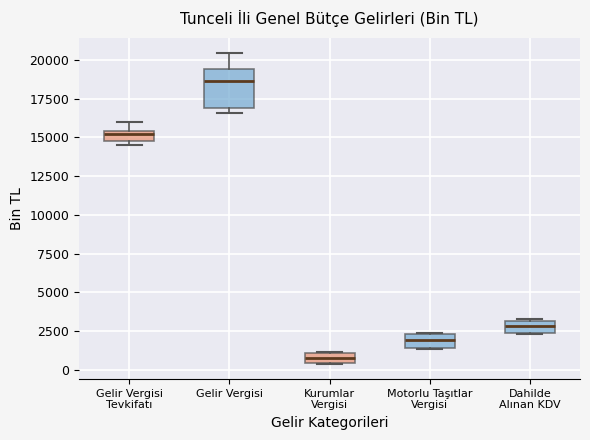

Which box has the highest median line?

Gelir Vergisi